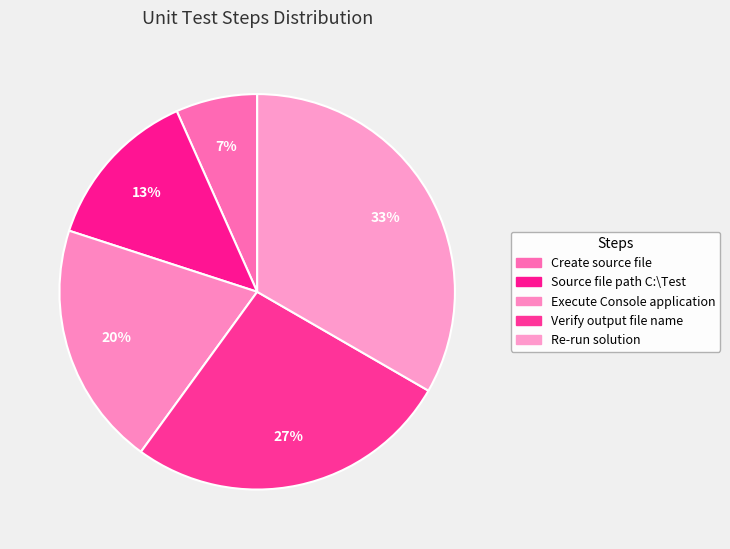

Which slice is the largest?

Re-run solution